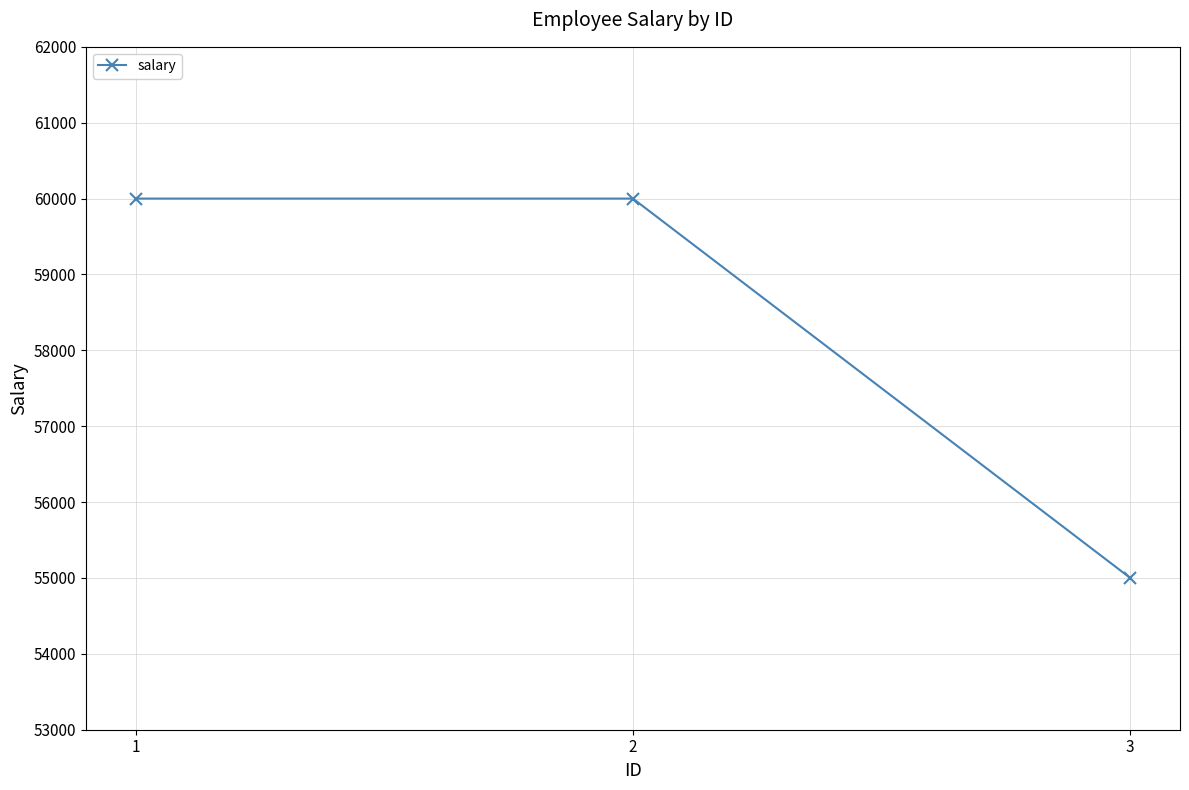

What is the greatest value displayed?

60000